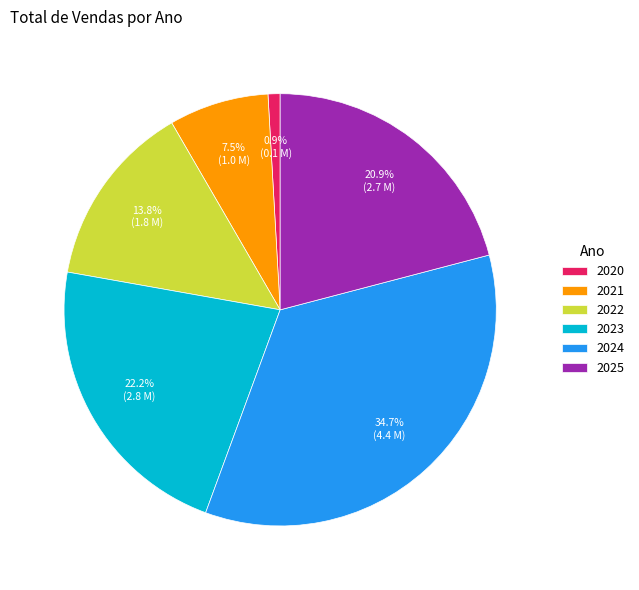

Does any single category account for the majority?

No